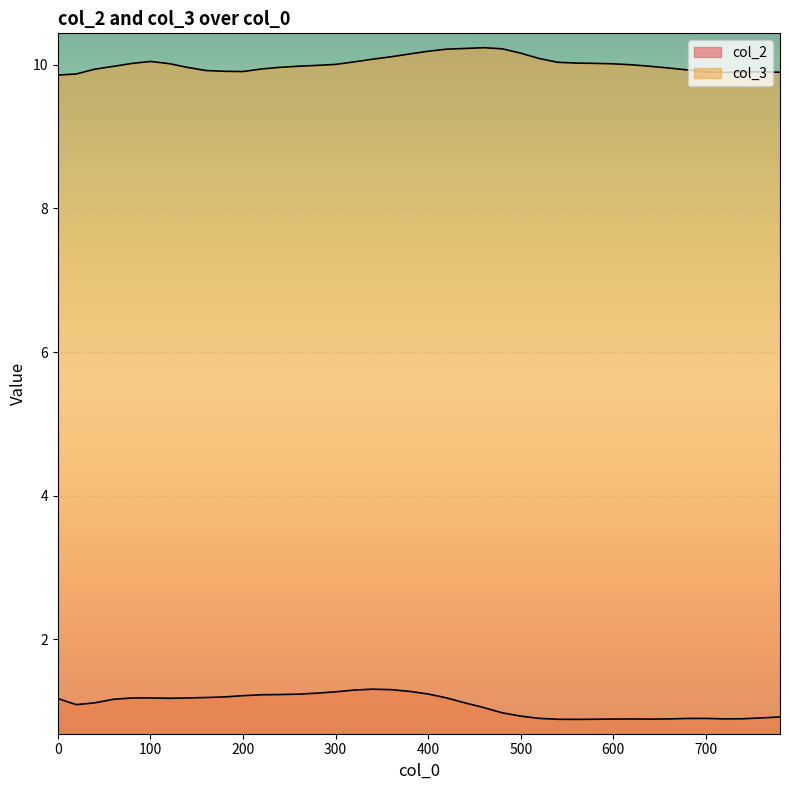

What value does the col_2 series have at 580?

0.9